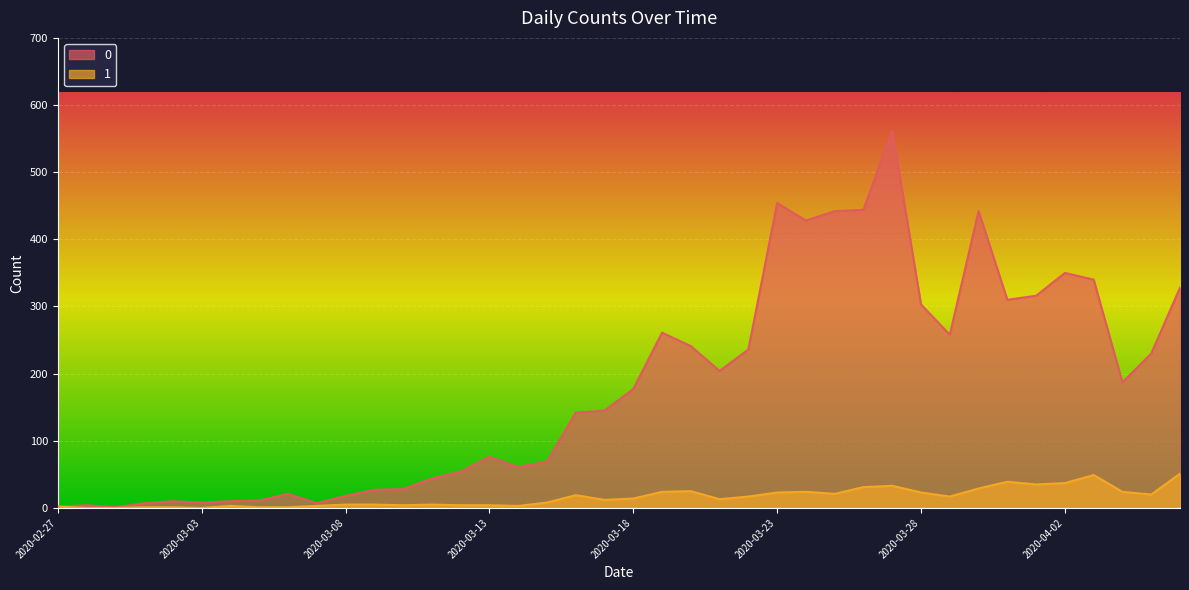

Does the chart display data point markers on the line(s)?

No